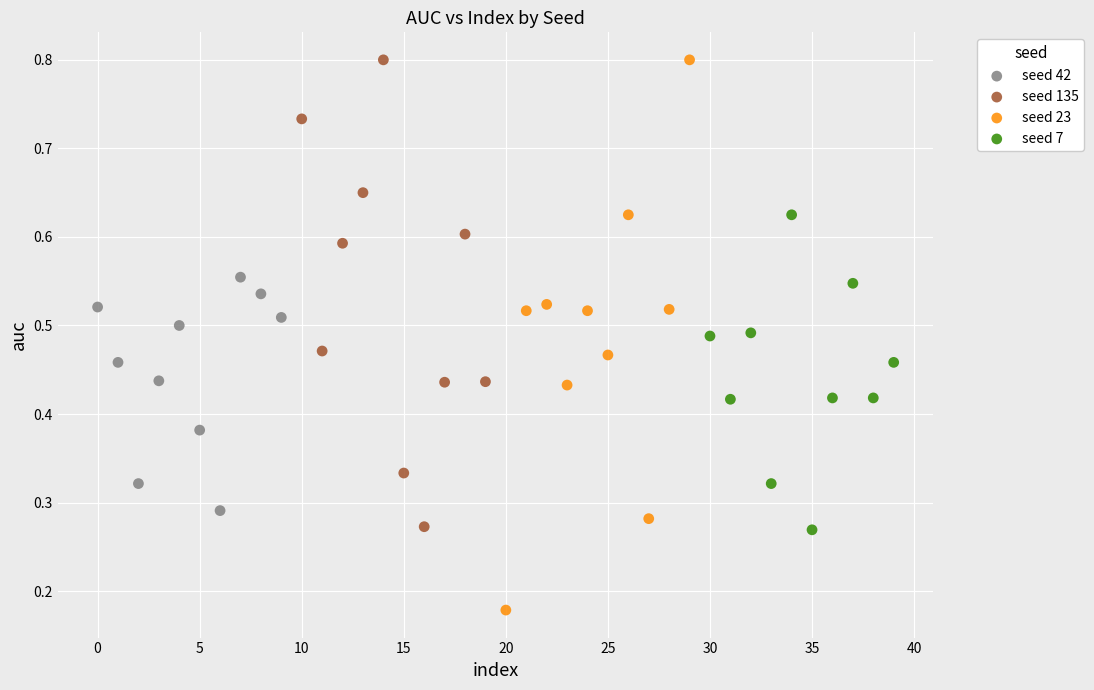

Which series contains the lowest Y value?

seed 23